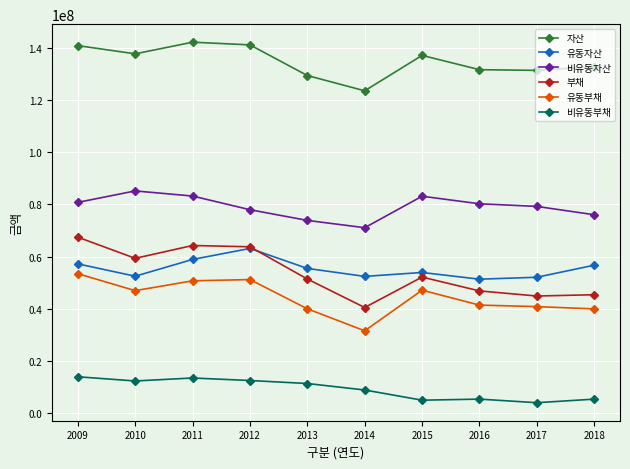

At 2014, list the series in order from largest to smallest.

자산, 비유동자산, 유동자산, 부채, 유동부채, 비유동부채